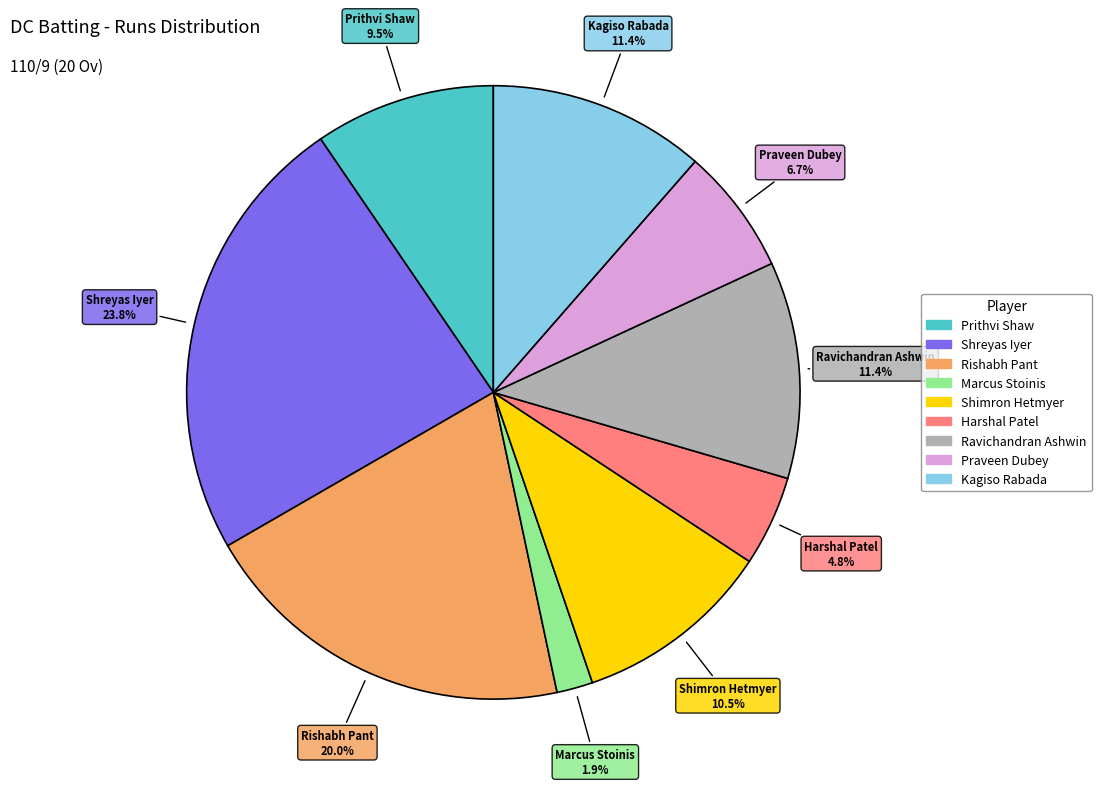

Is there any slice that represents more than half of the pie?

No